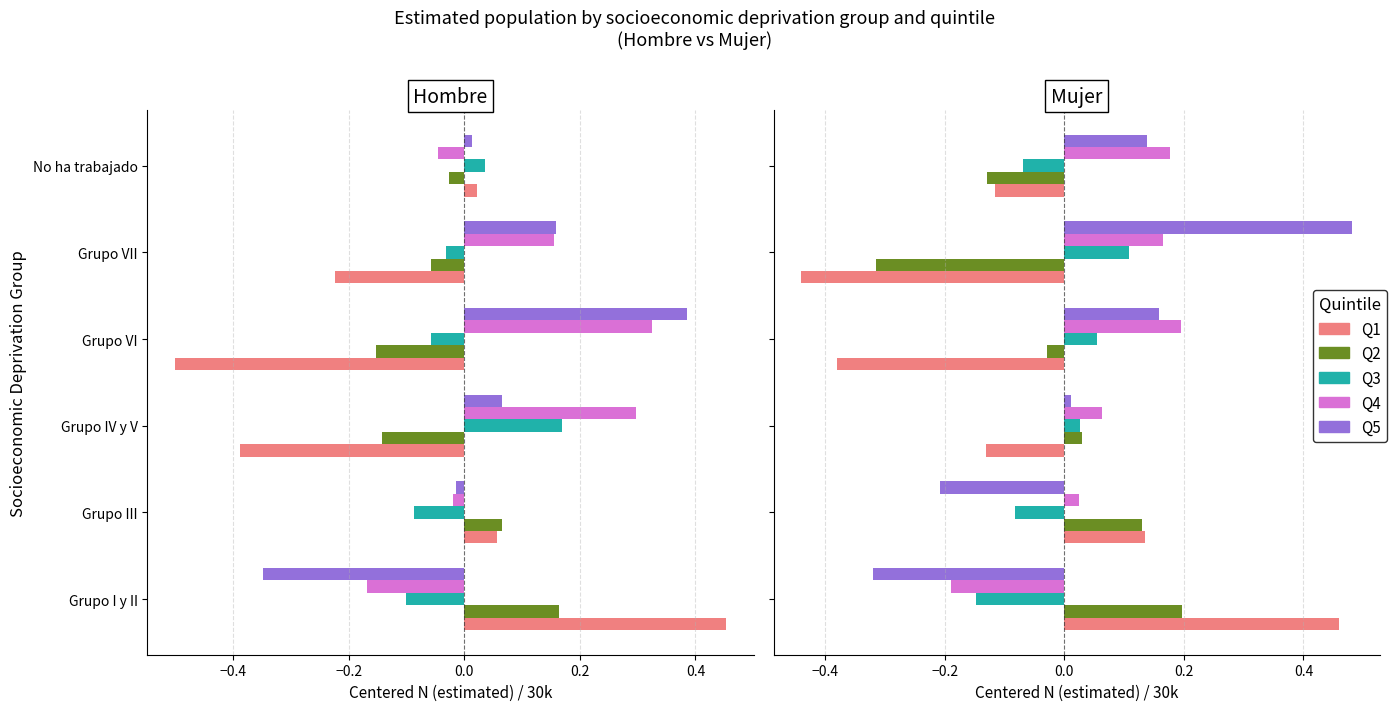

Is it true that Q1 equals 0.5 at Grupo I y II?

True